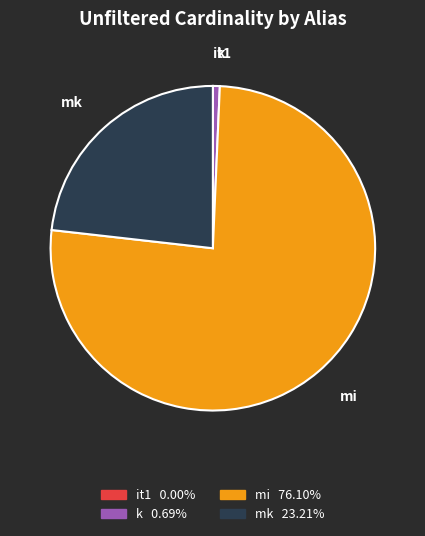

Which category accounts for the majority?

mi